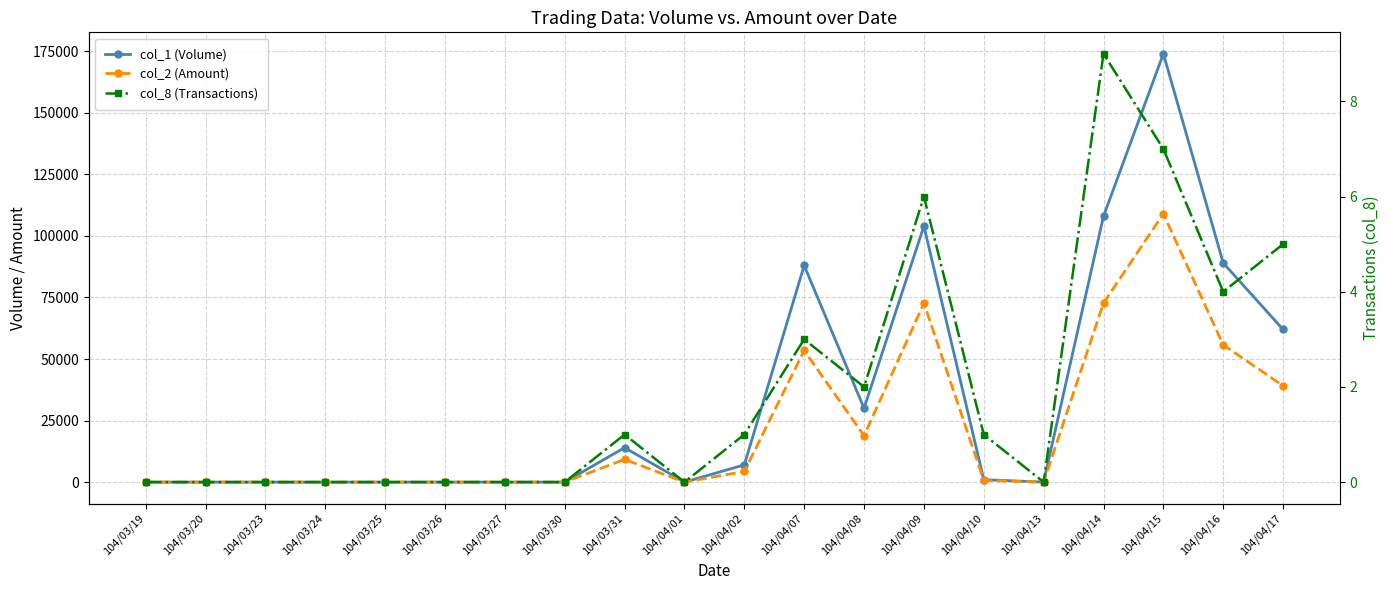

Is the value of col_1 (Volume) at 104/04/14 greater than the value of col_2 (Amount) at 104/04/17?

Yes